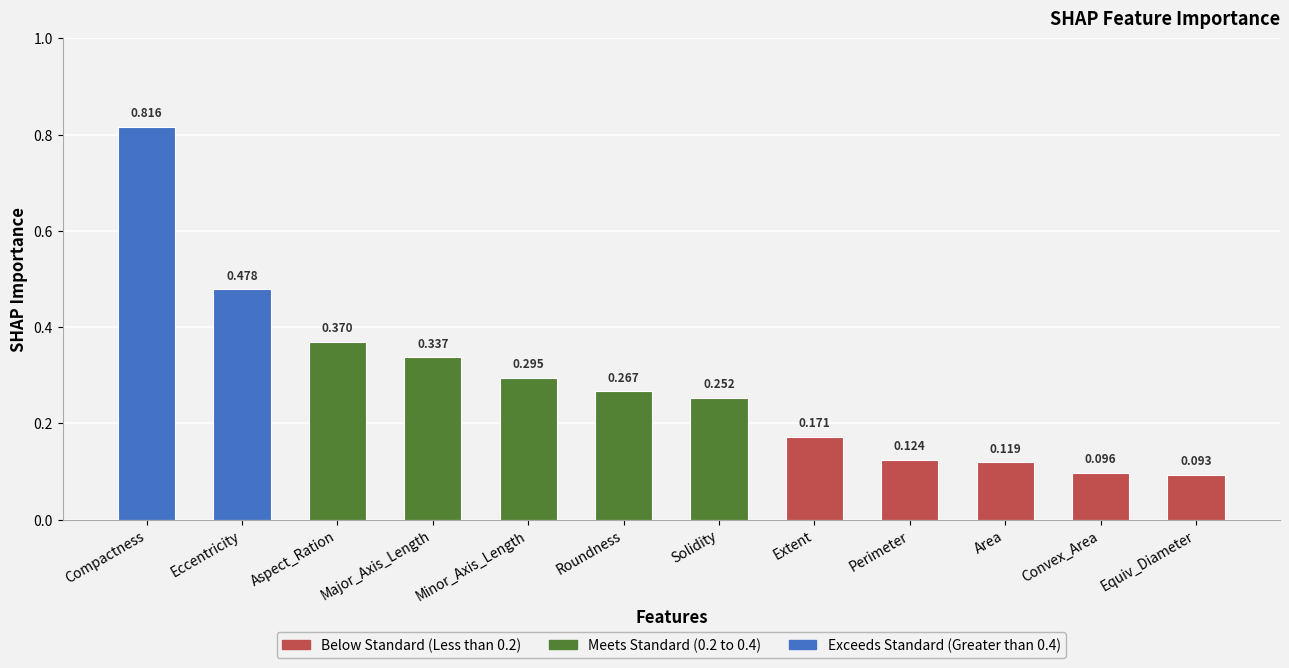

How many distinct data groups are displayed?

1